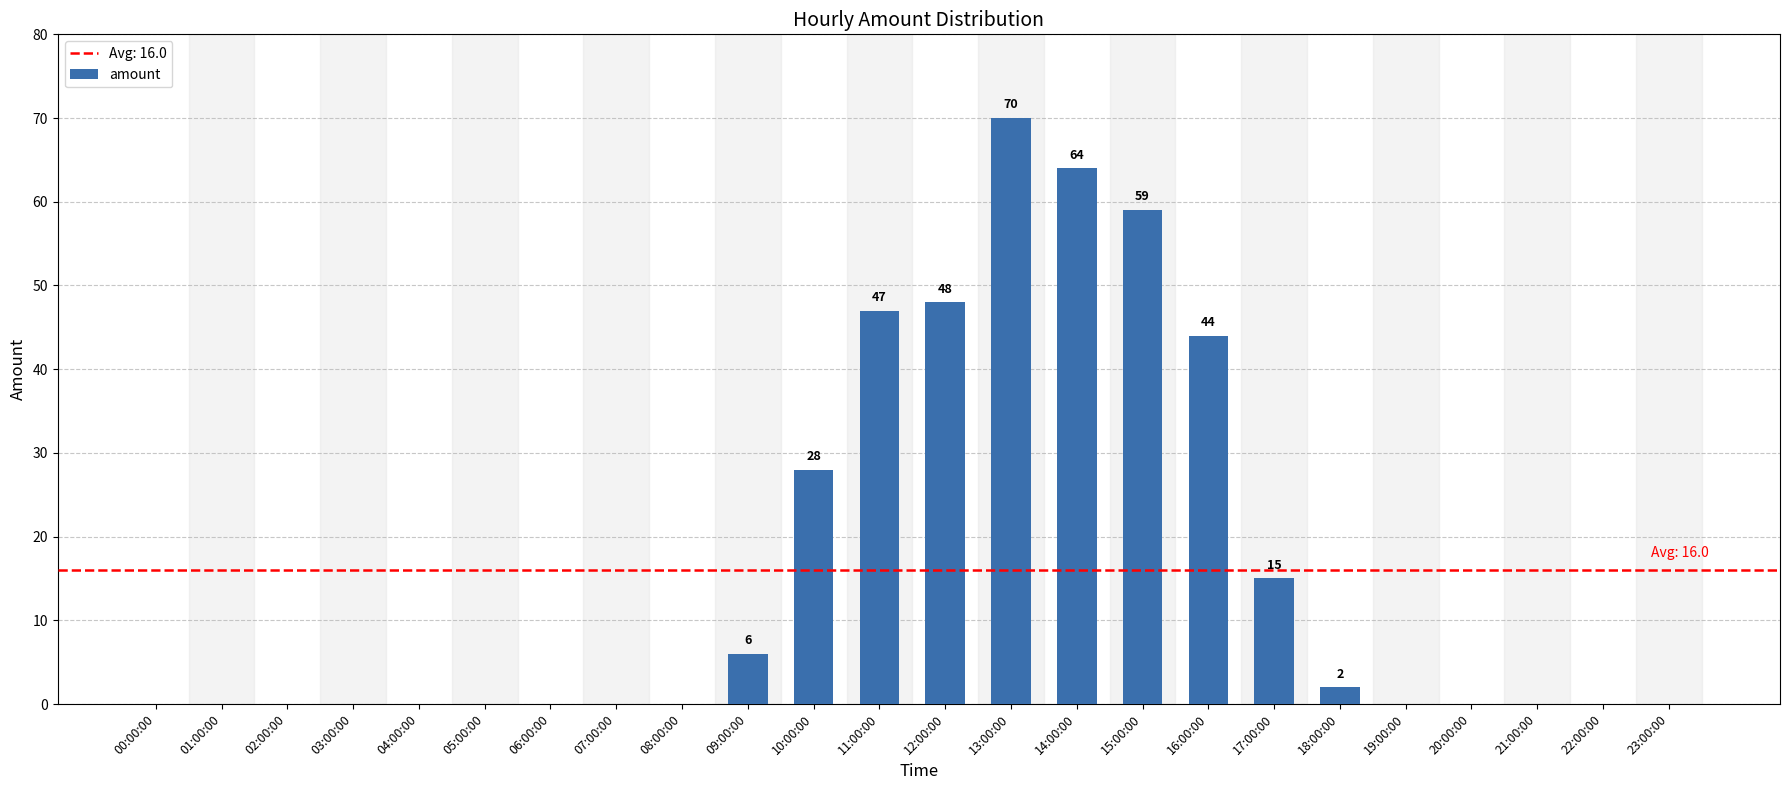

Are the bars horizontal?

No